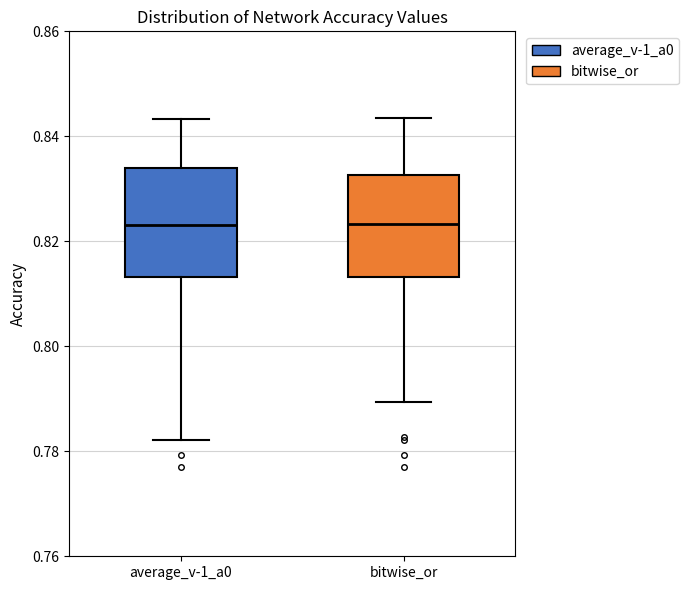

Reading left to right, read every box against the y-axis: the position of its median line, the range the box covers, and the ends of its whiskers. The values are not printed on the chart, so give them approximately, as read against the axis.

average_v-1_a0: median 0.824, box 0.814 to 0.834, whiskers 0.782 to 0.844
bitwise_or: median 0.824, box 0.814 to 0.832, whiskers 0.790 to 0.844